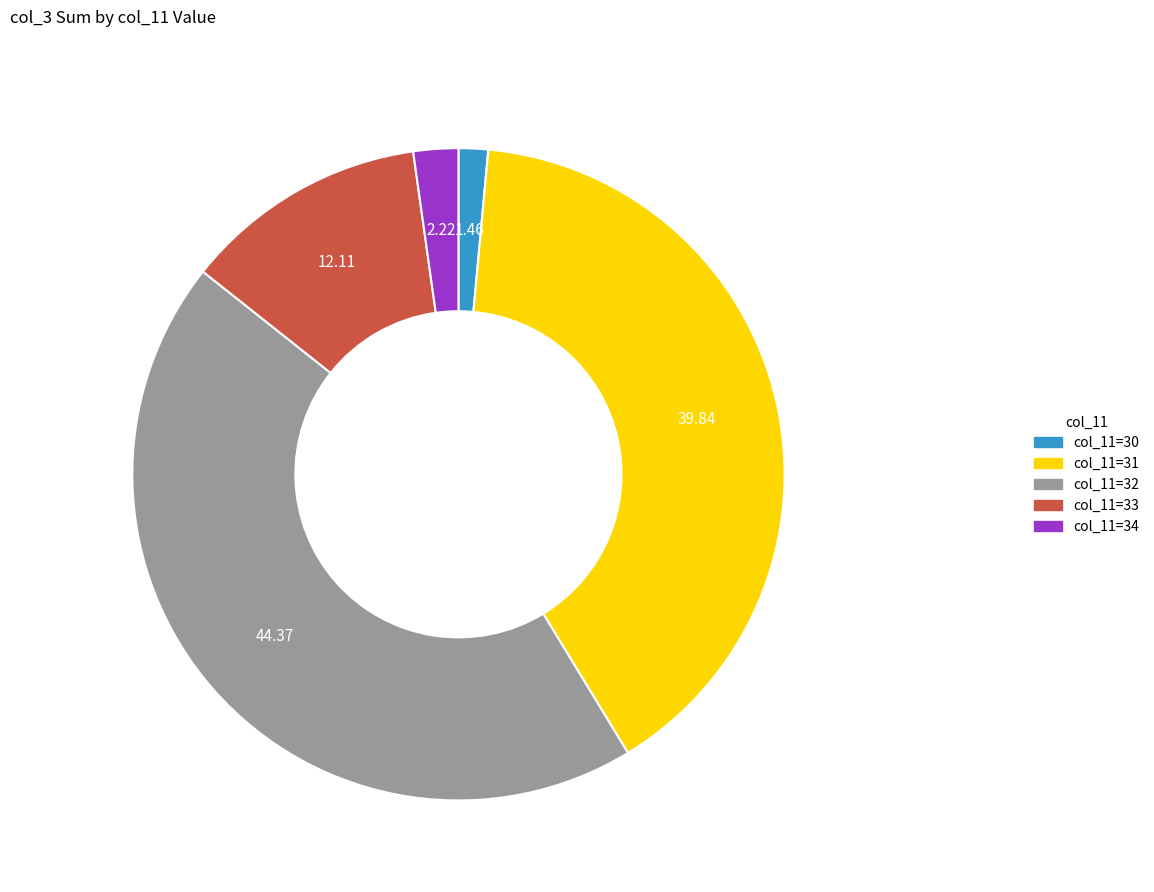

How many segments does this pie chart have?

5